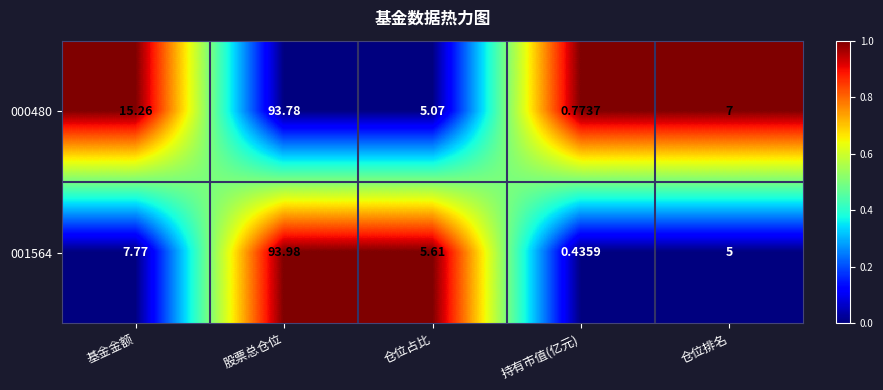

Rank the series by their maximum value, from lowest to highest.

000480, 001564